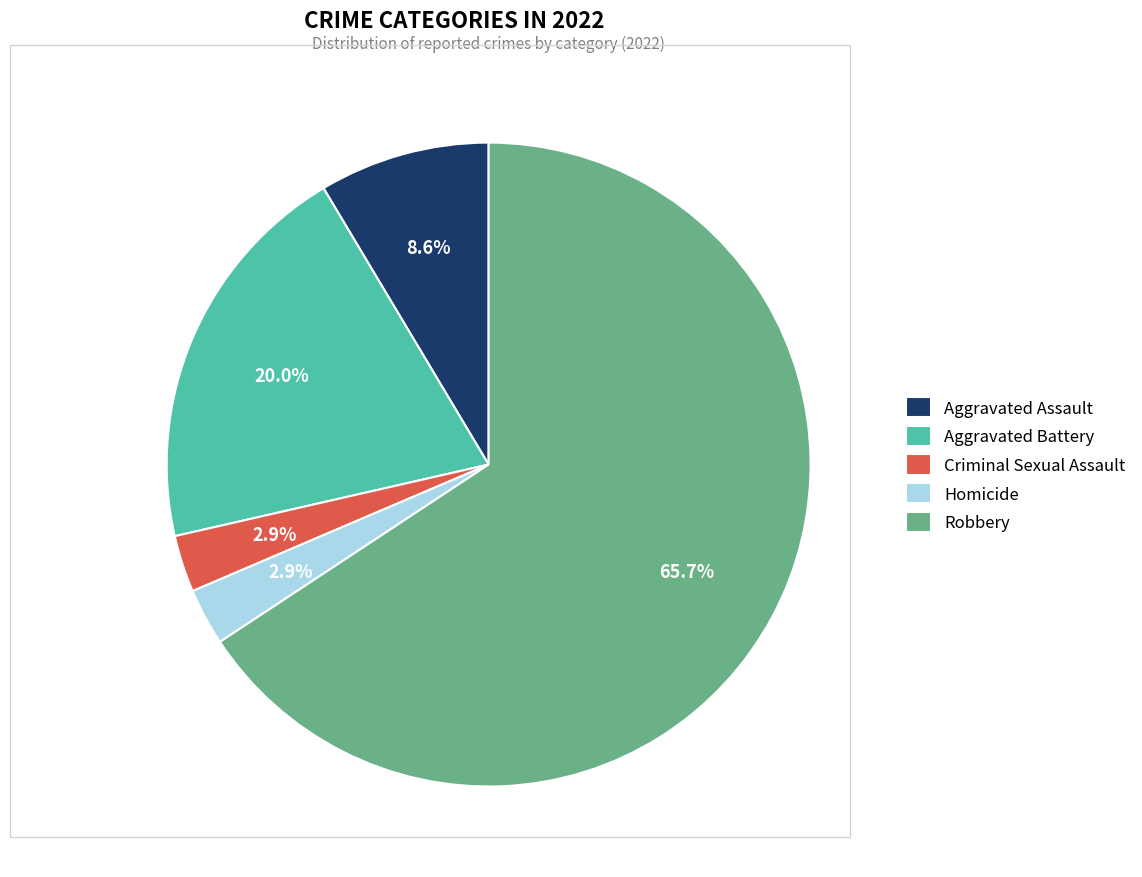

Which category has the biggest portion of the pie?

Robbery